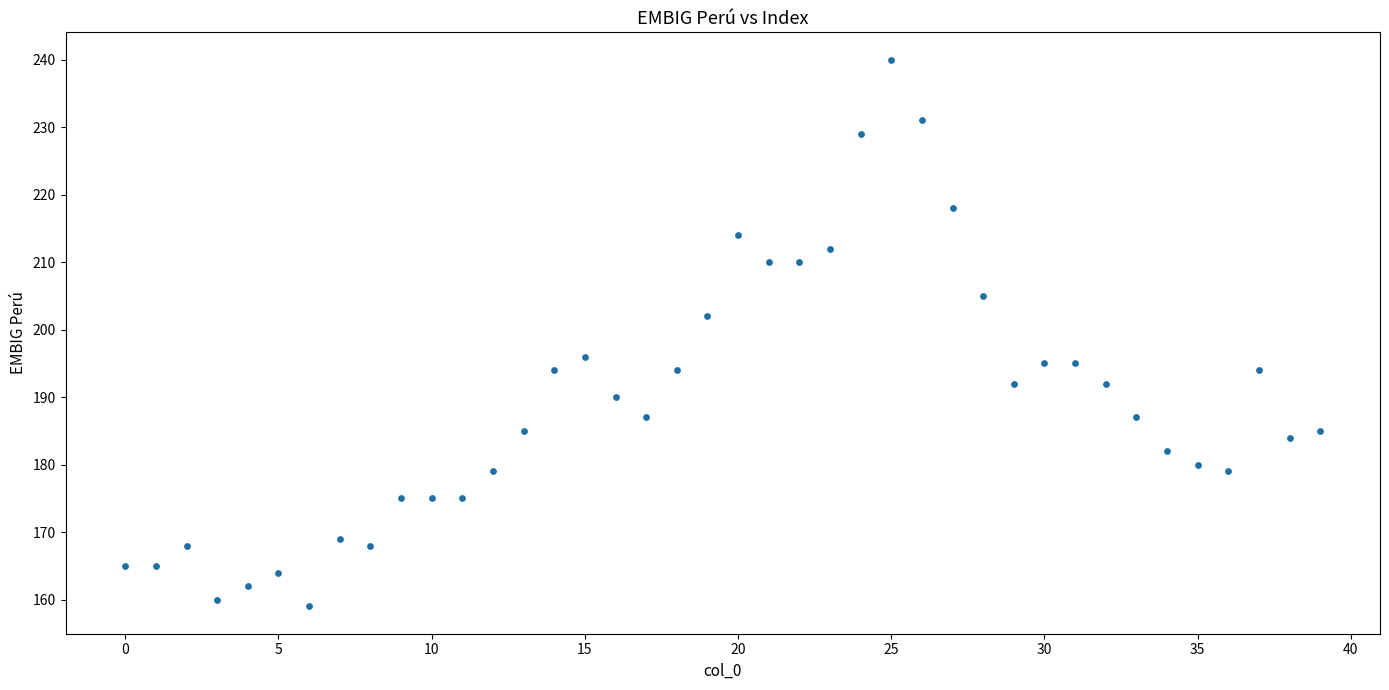

What is the range of Y values (max minus min)?

81